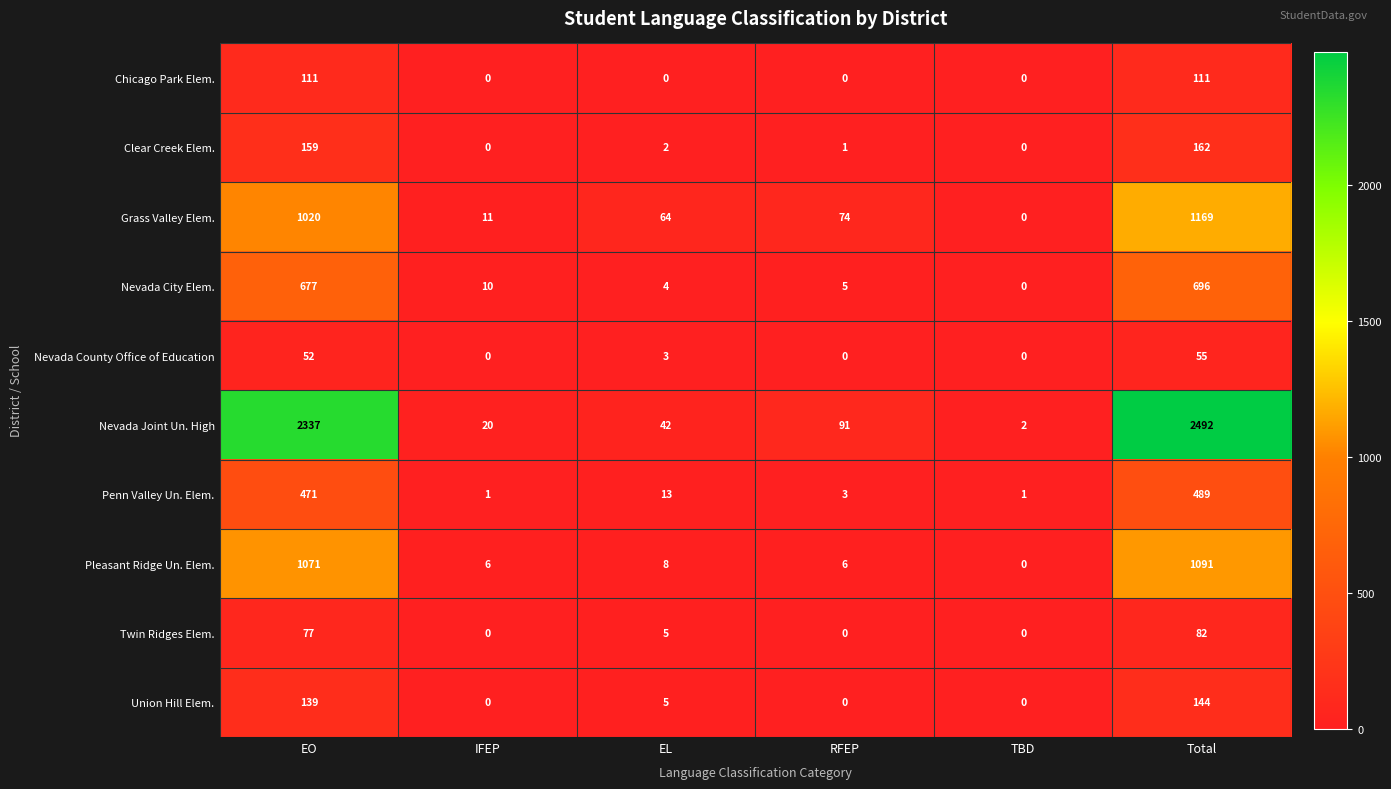

What is the total value across all series at IFEP?

48